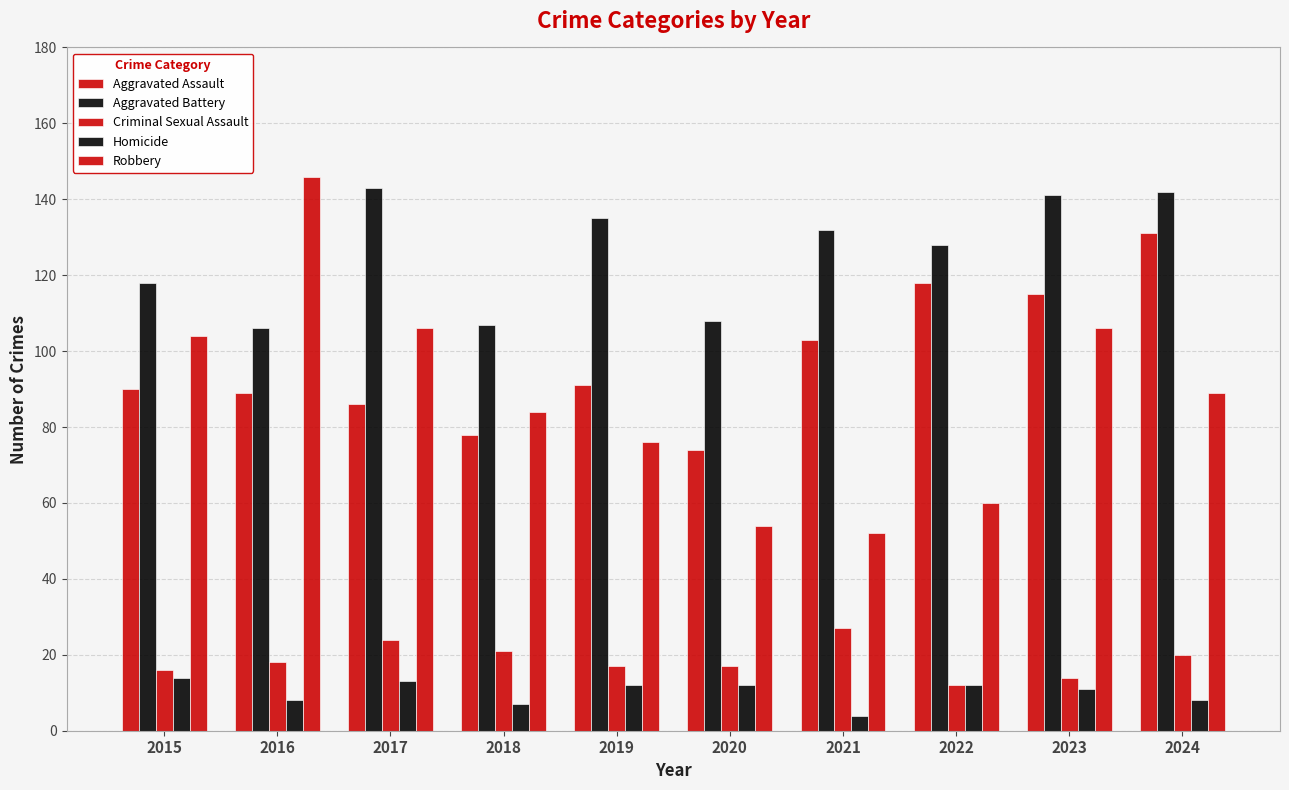

What is the difference between the second highest and second lowest values in the Aggravated Battery series?

35